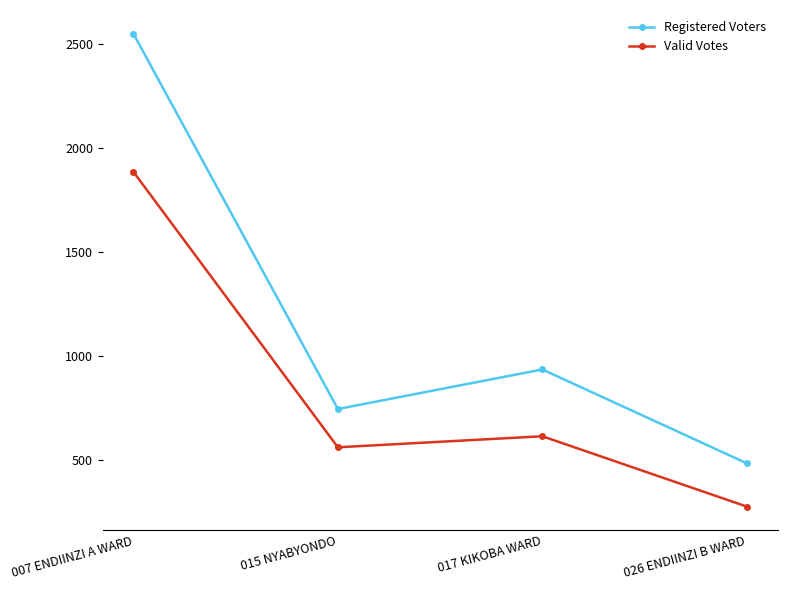

Which series has the widest spread of values?

Registered Voters